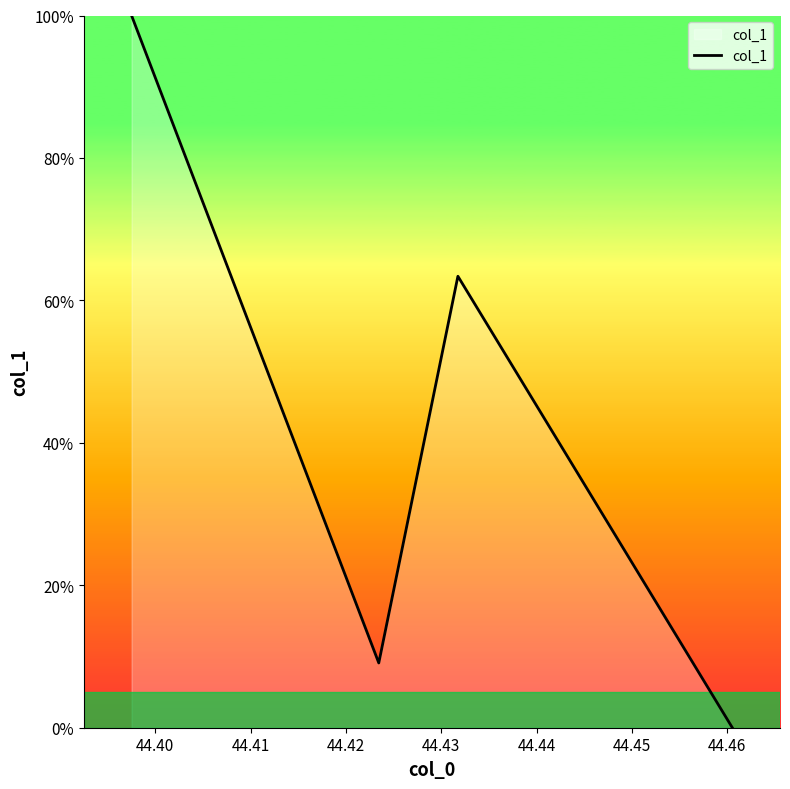

How many values are below 63?

2